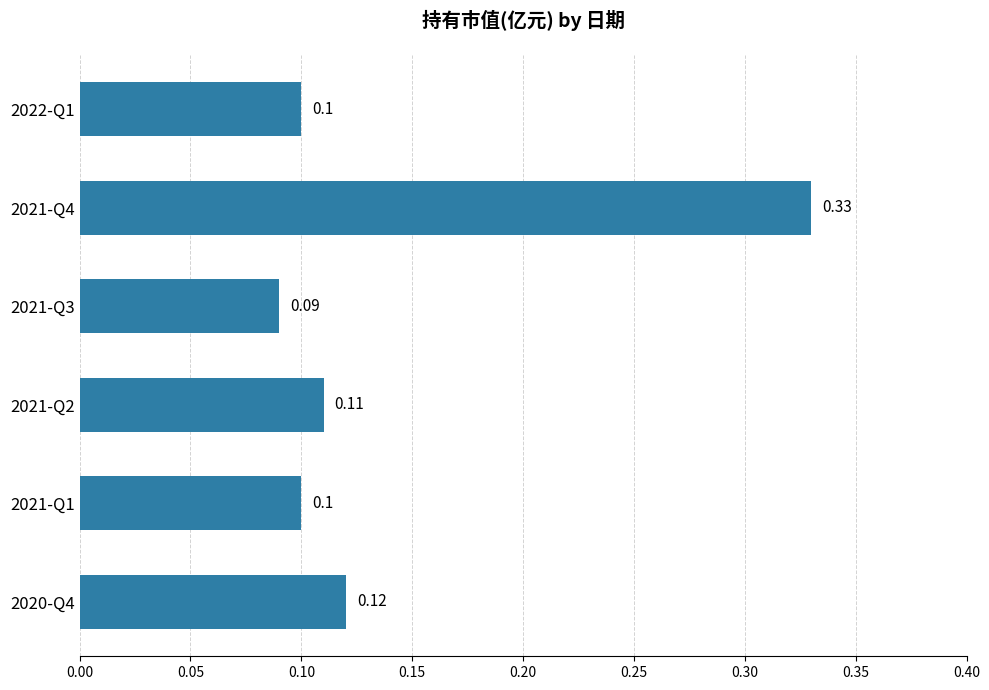

Between 2021-Q4 and 2021-Q2, which is larger?

2021-Q4